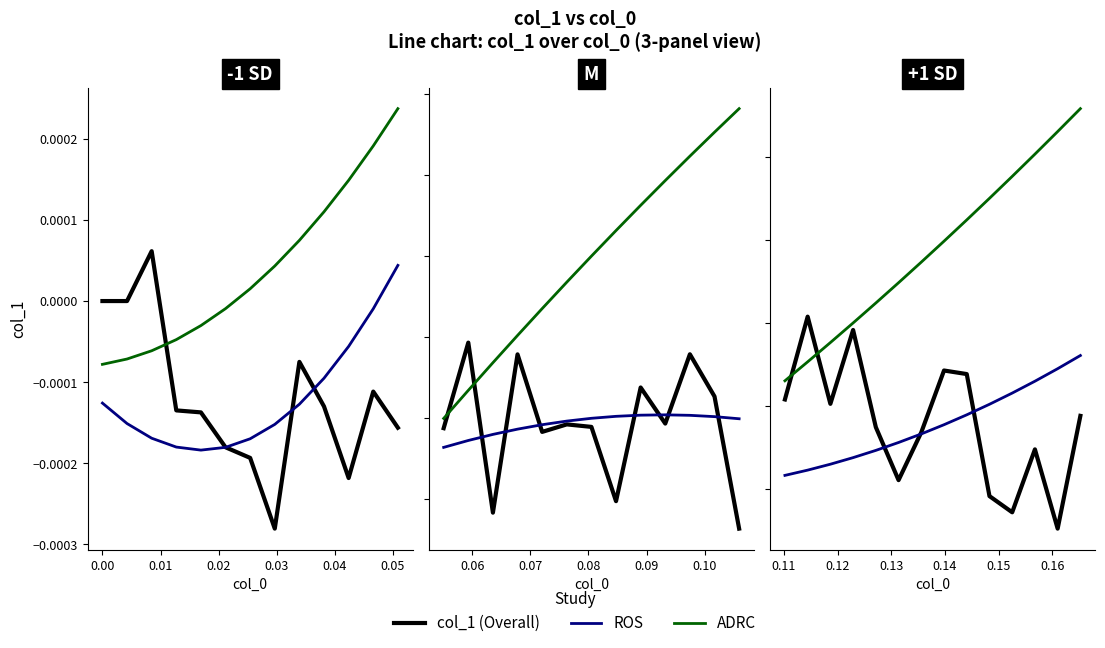

True or false: ADRC and ROS intersect in this chart.

False